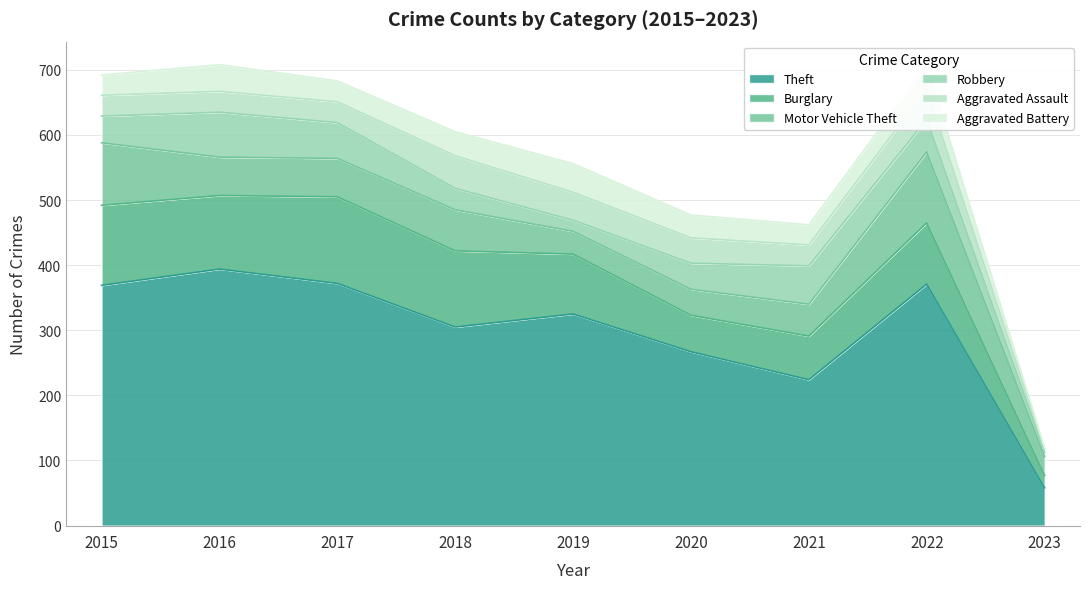

Is the value of Aggravated Battery at 2015 greater than the value of Motor Vehicle Theft at 2015?

No